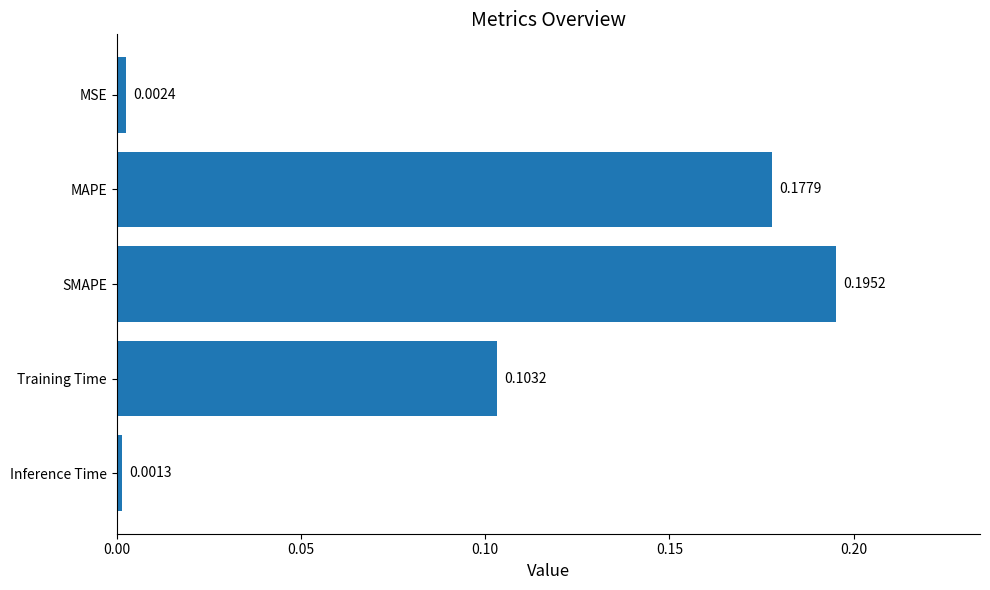

Rank the categories by value from highest to lowest.

SMAPE, MAPE, Training Time, MSE, Inference Time